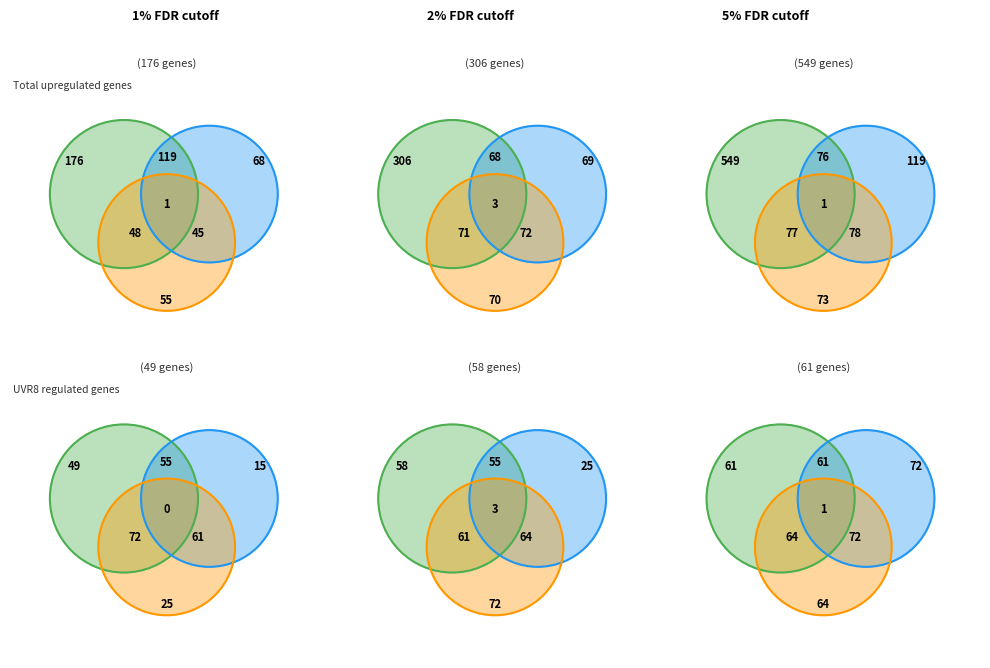

Combined, do 8 and 42 account for over 50%?

No